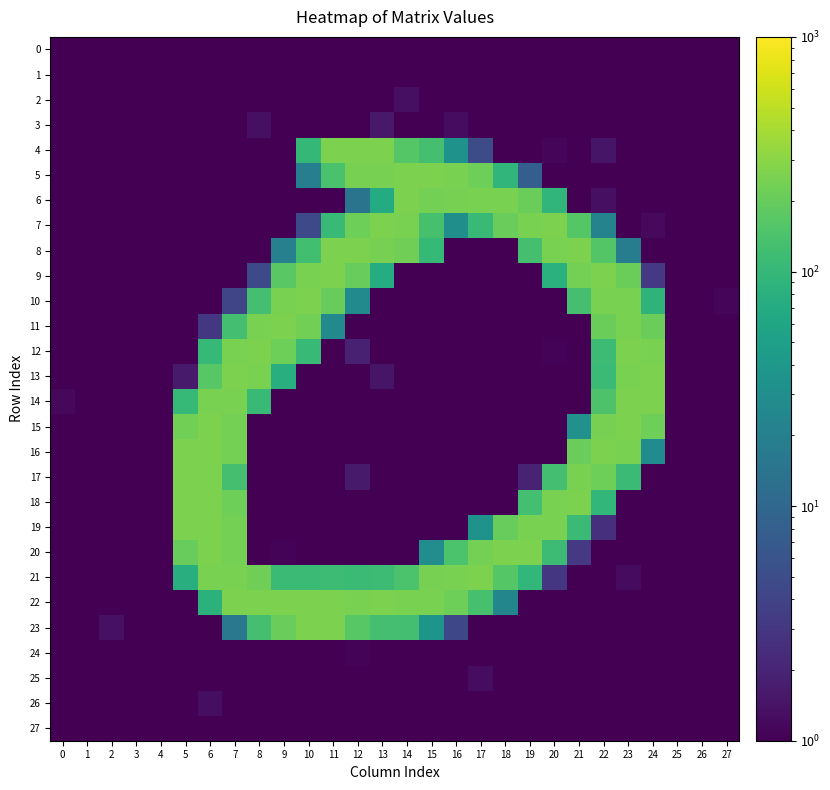

What is the difference between the highest and lowest values at 26?

0.5